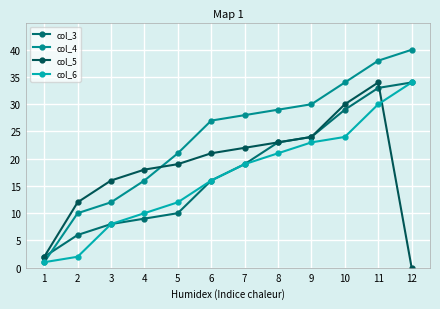

True or false: col_3 has more than 0 interior local peaks.

False